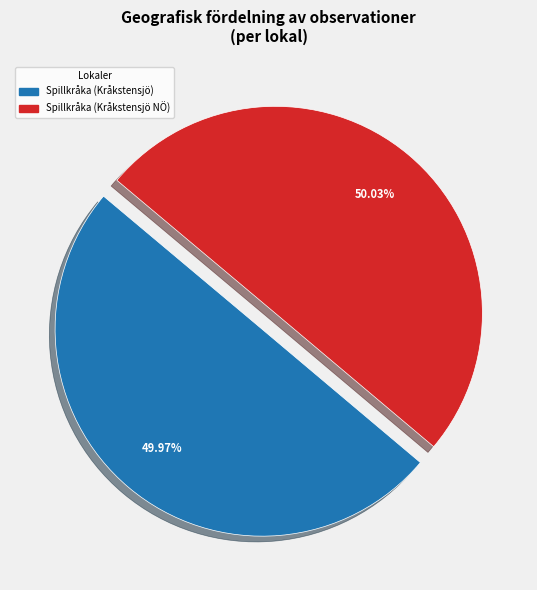

To the nearest percent, what percentage of the pie is Spillkråka (Kråkstensjö NÖ)?

50%